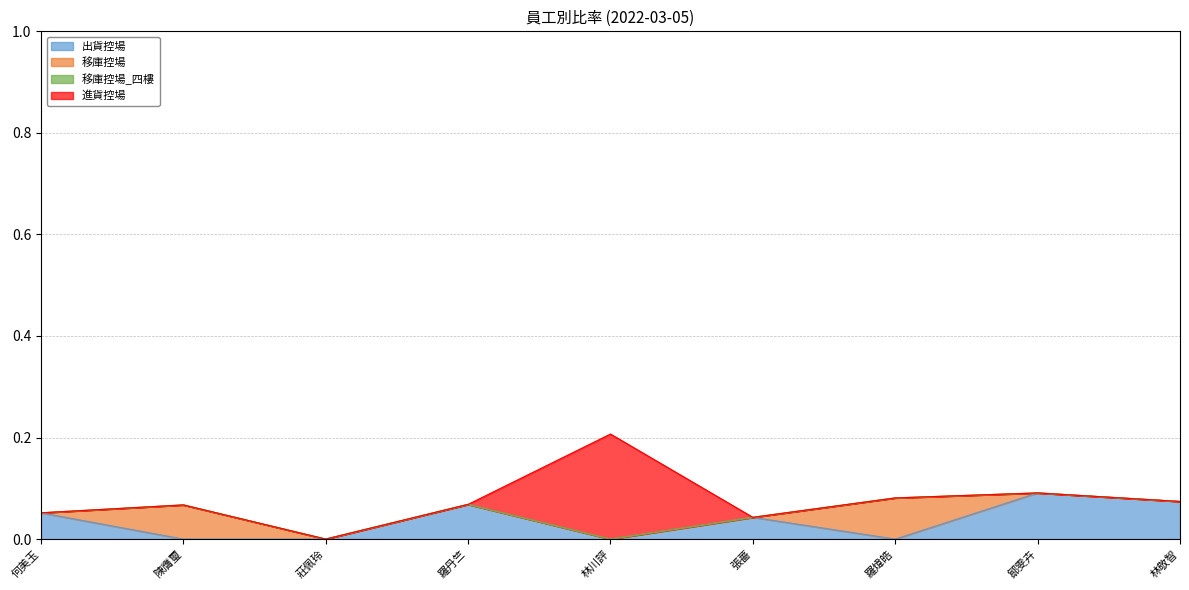

What is the sum of all 出貨控場 values?

0.3